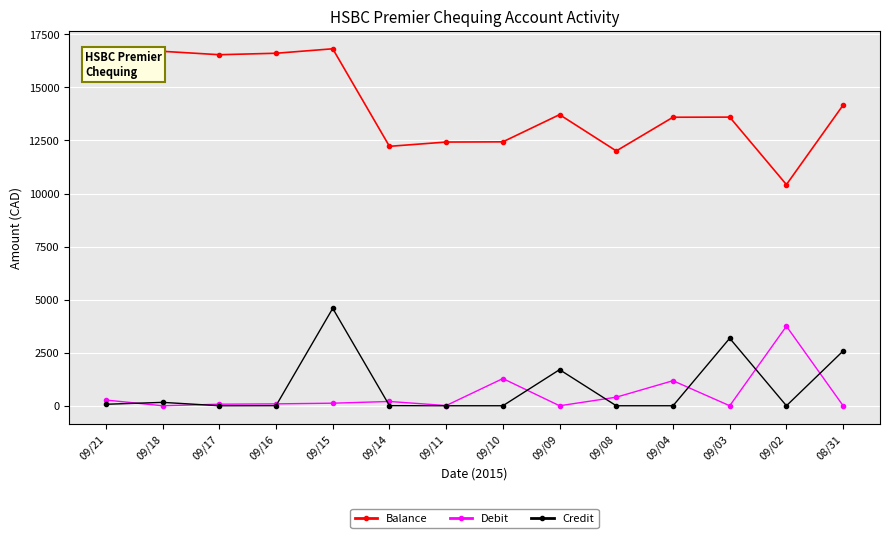

Between 09/16 and 09/11, which series saw the biggest shift?

Balance